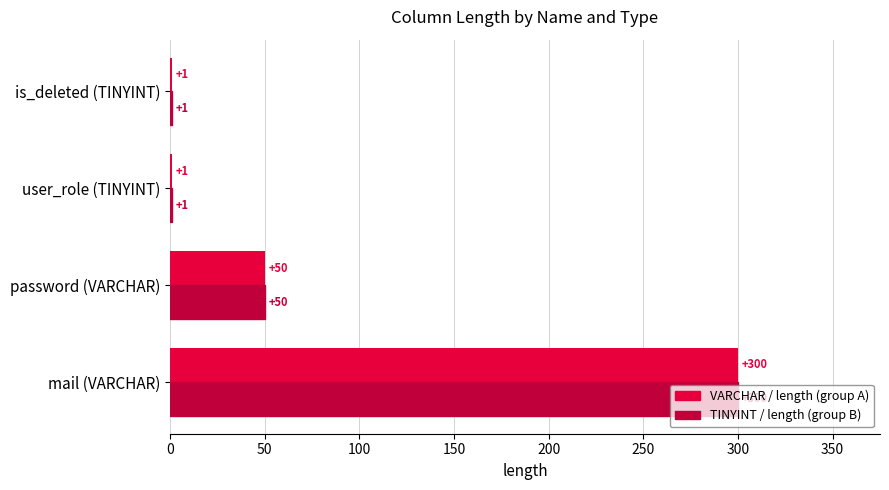

What is the greatest value displayed?

300